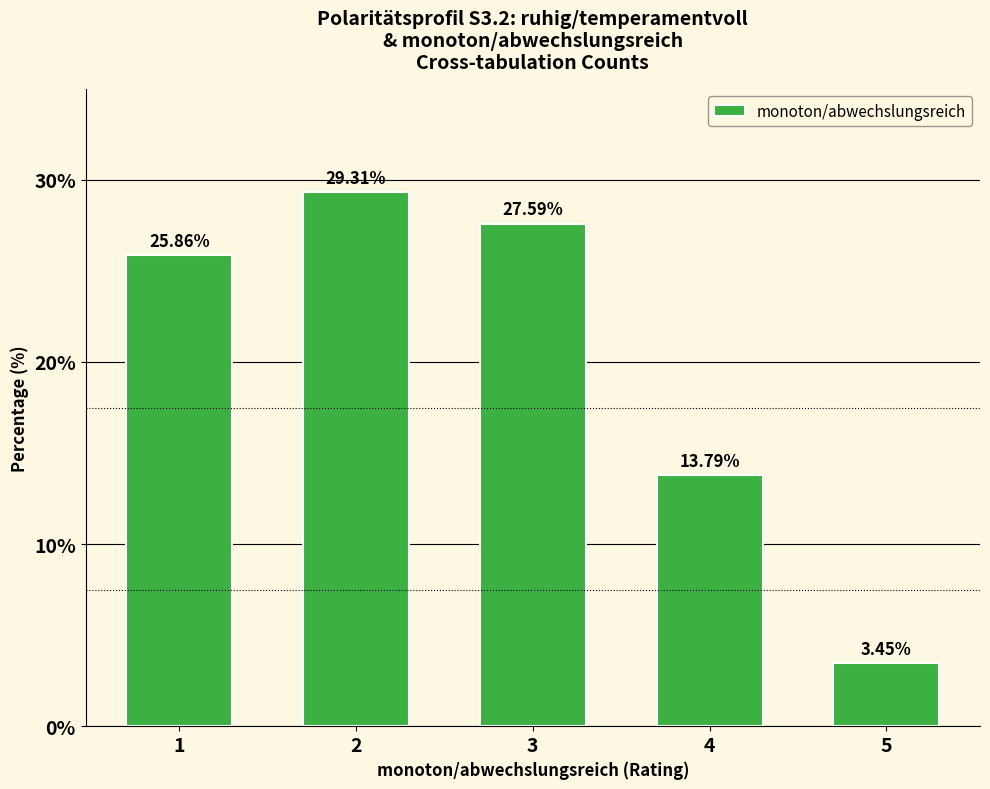

What is the sum of the values at 2 and 5?

32.8